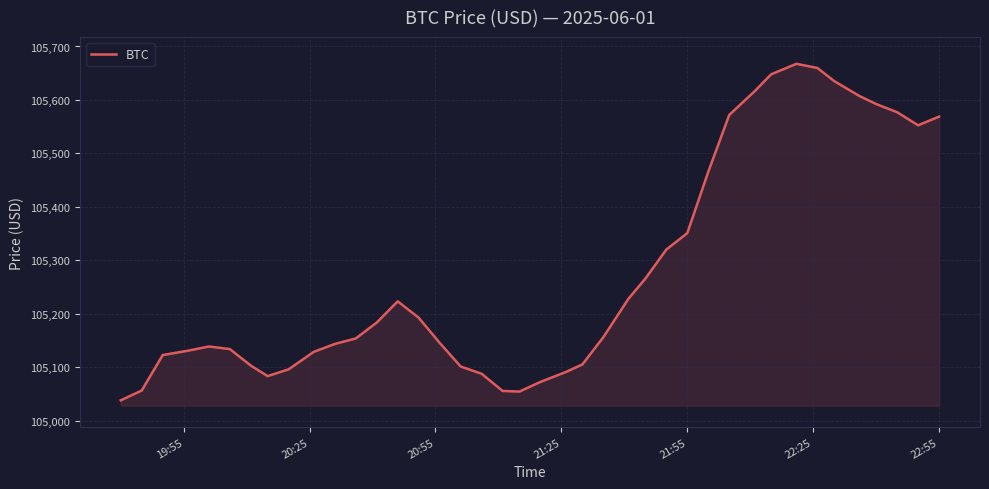

What is the maximum value shown in the chart?

105667.6